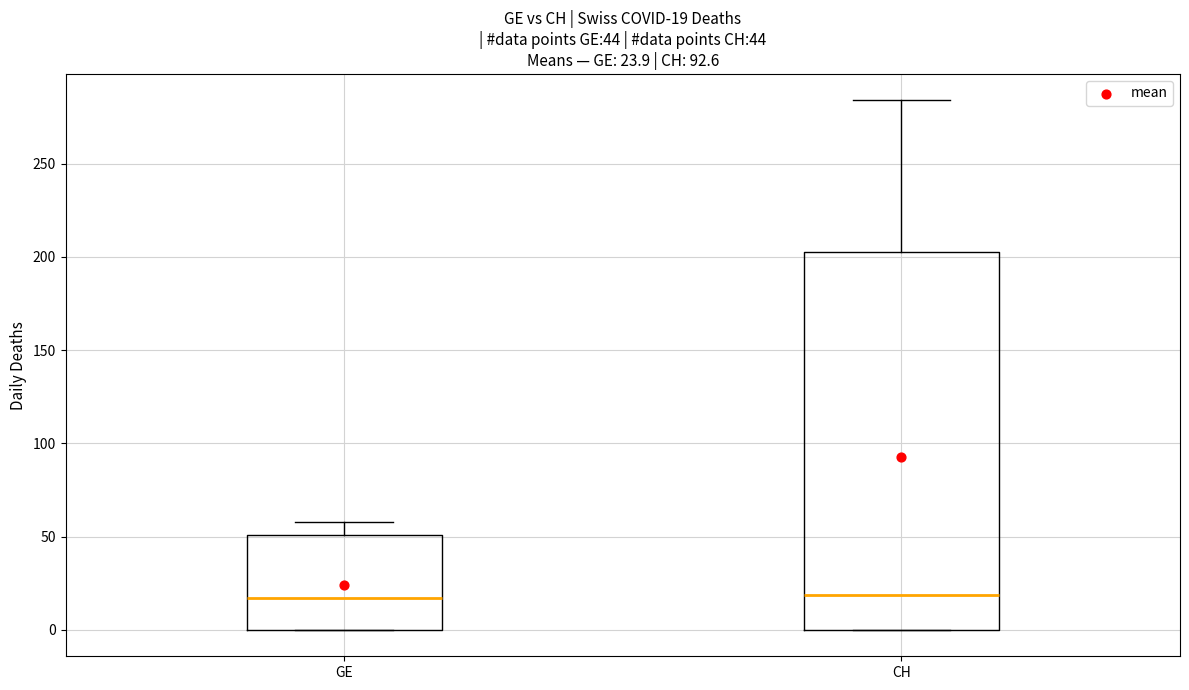

Which box is the tallest, from its lower edge to its upper edge?

CH